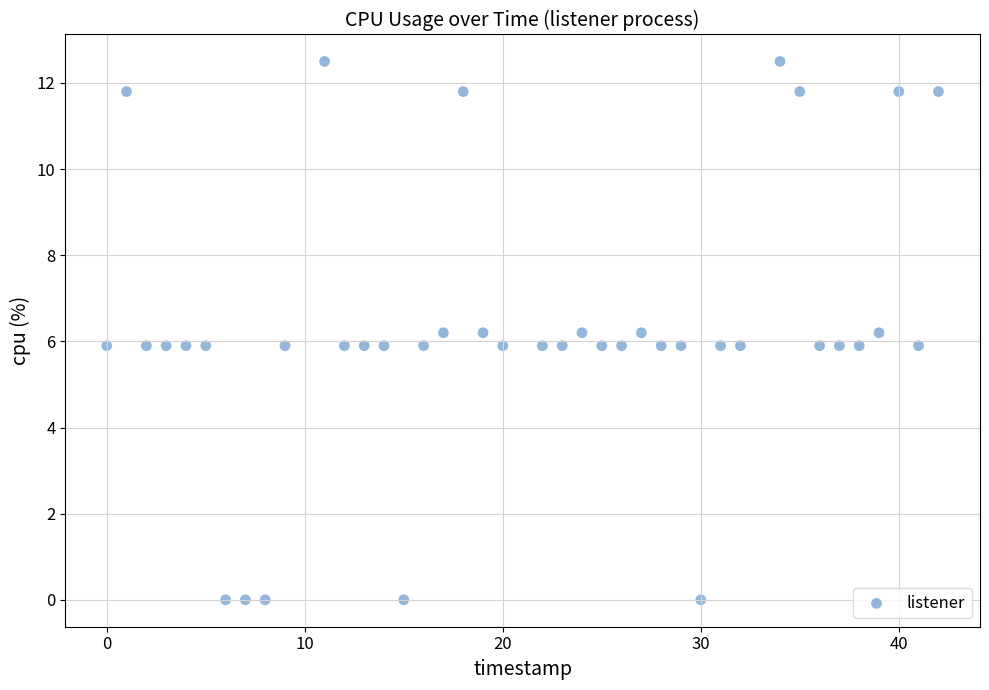

What is the range of X values (max minus min)?

42.0